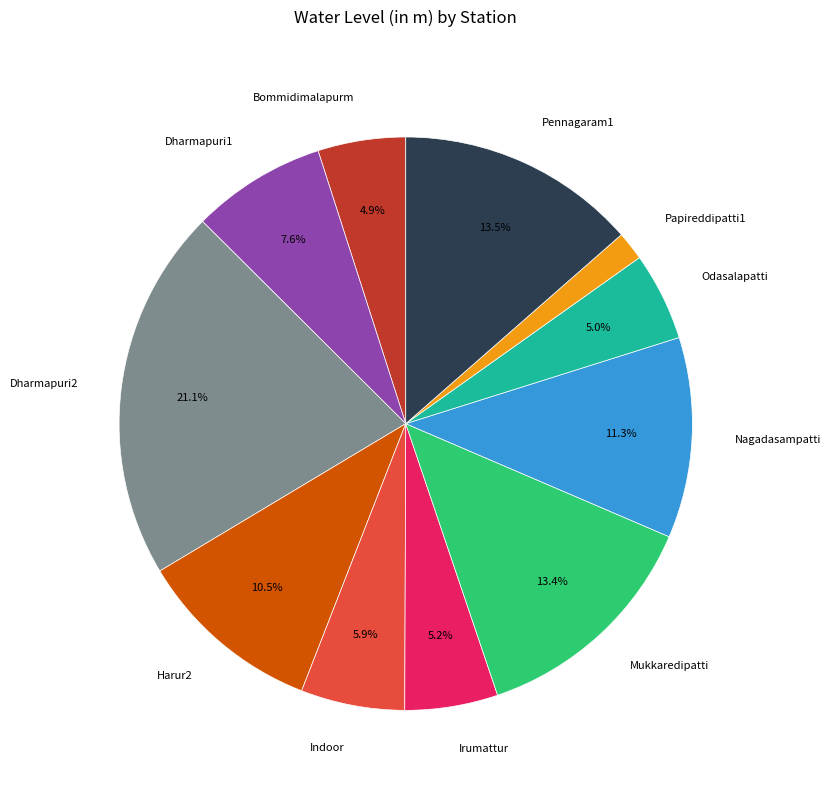

What portion of the pie excludes Dharmapuri1?

92.4%